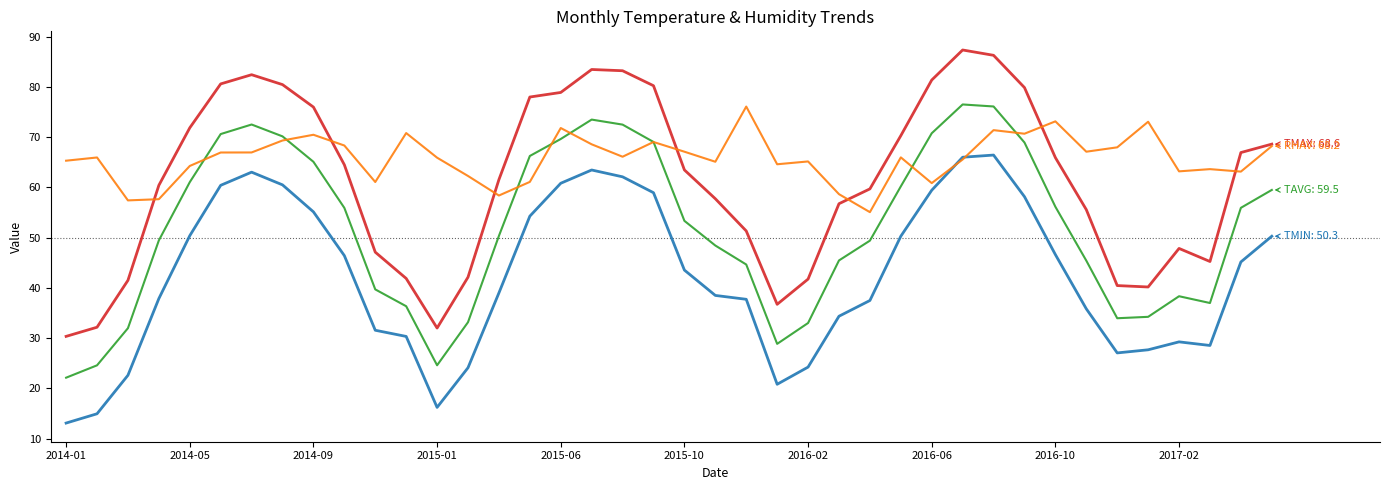

What is the minimum value shown in the chart?

13.1